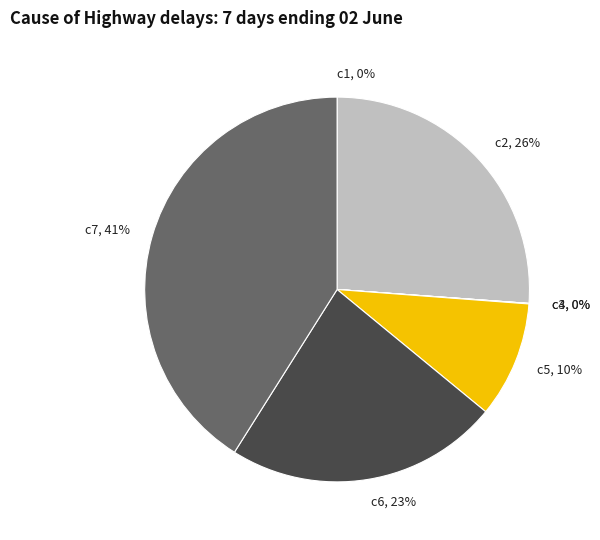

To the nearest percent, what is the difference between the largest and smallest slice percentages?

41%